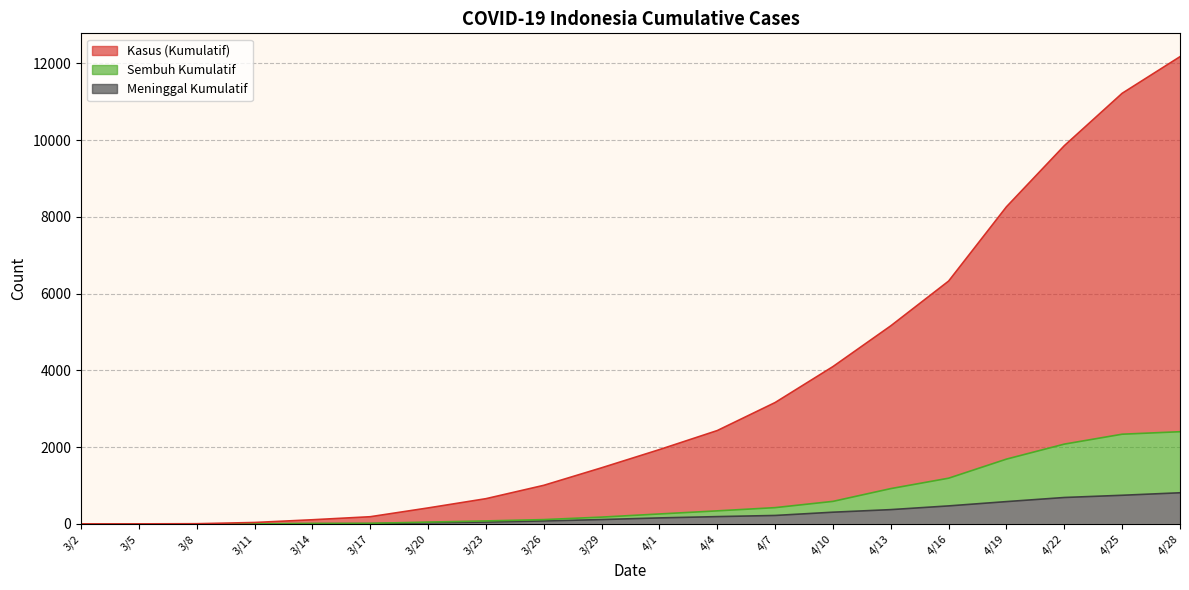

What is the label of the 16th point from the left?

4/16